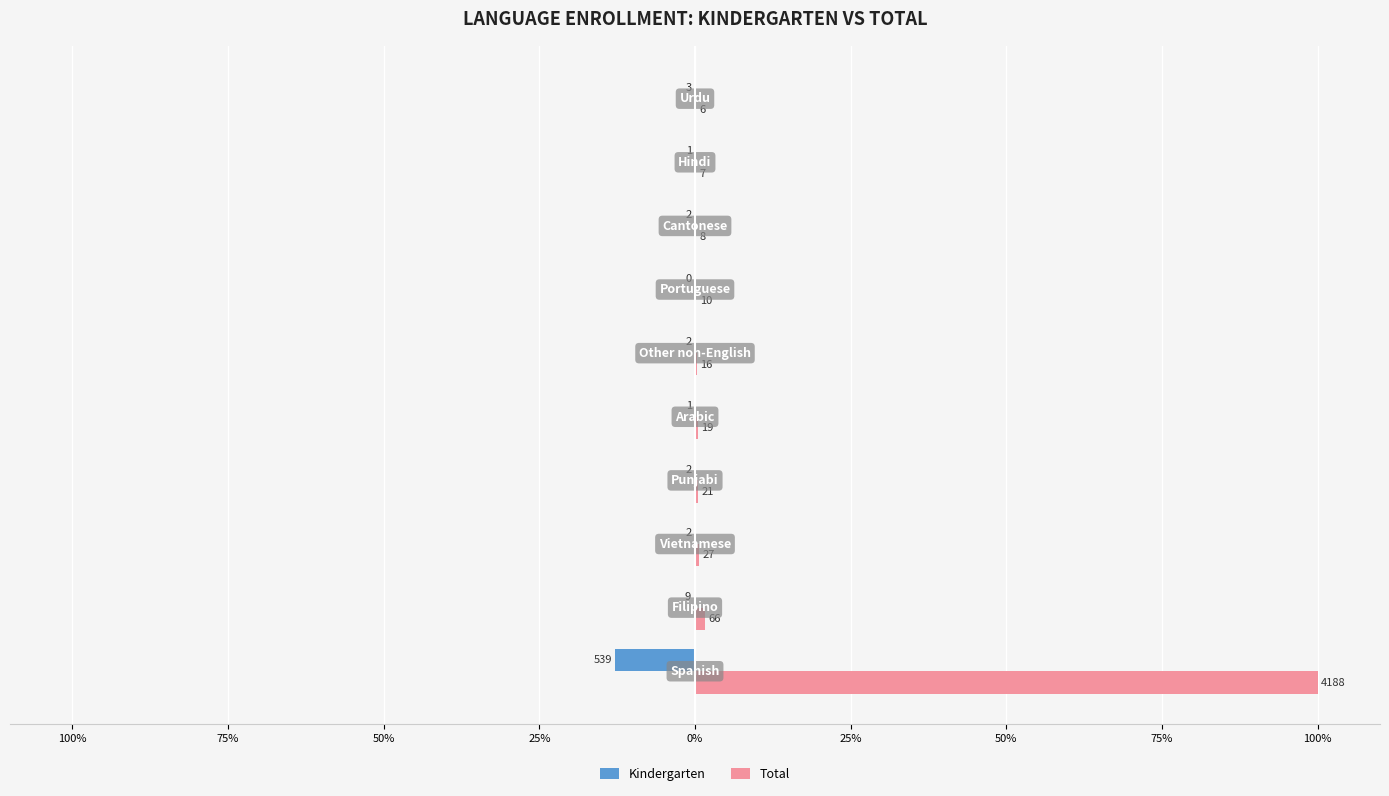

What are all the series names shown in the legend?

Kindergarten, Total